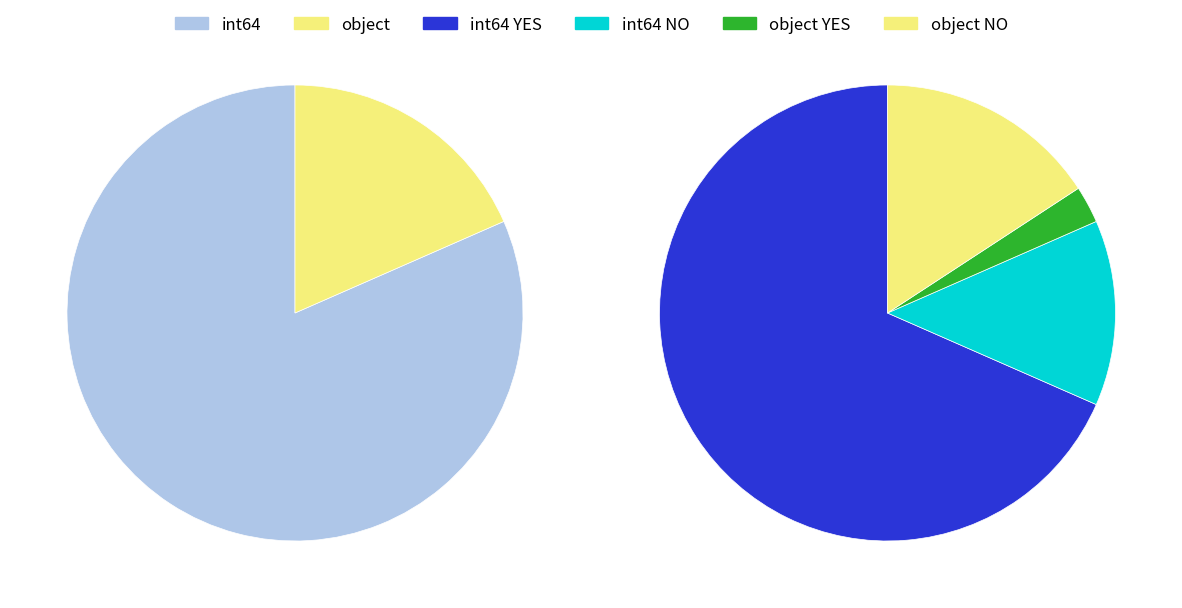

To the nearest percent, what is the average slice percentage?

25%